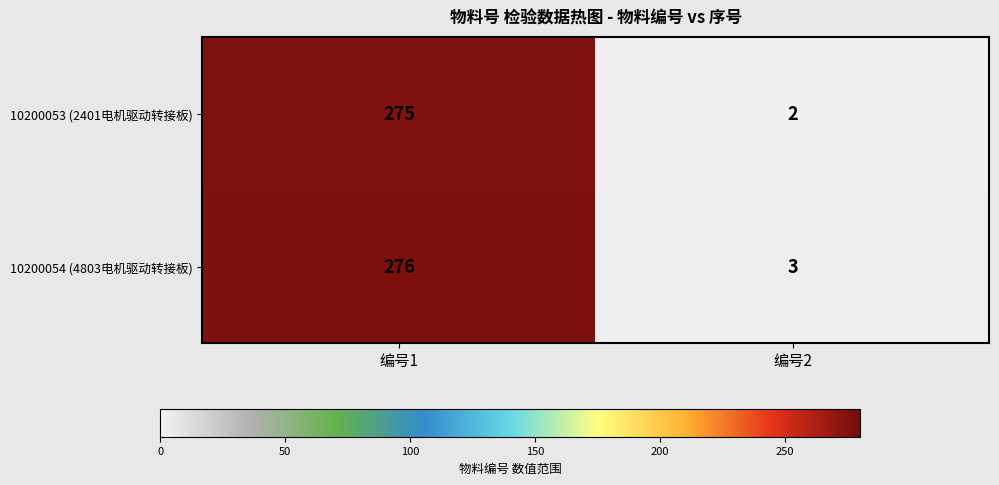

What is the approximate value of 10200054 (4803电机驱动转接板) at 编号2?

3